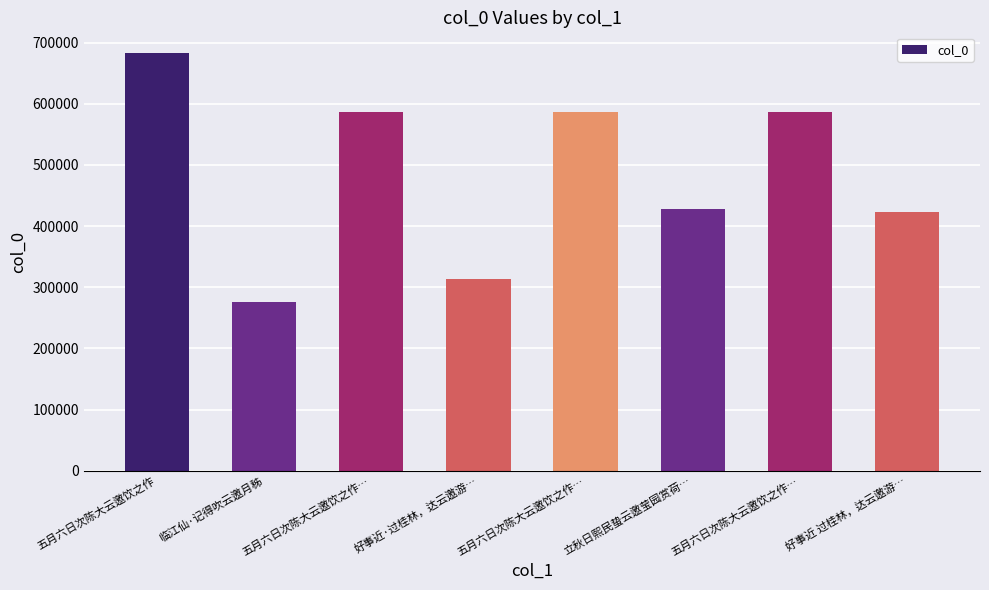

How many distinct data groups are displayed?

1